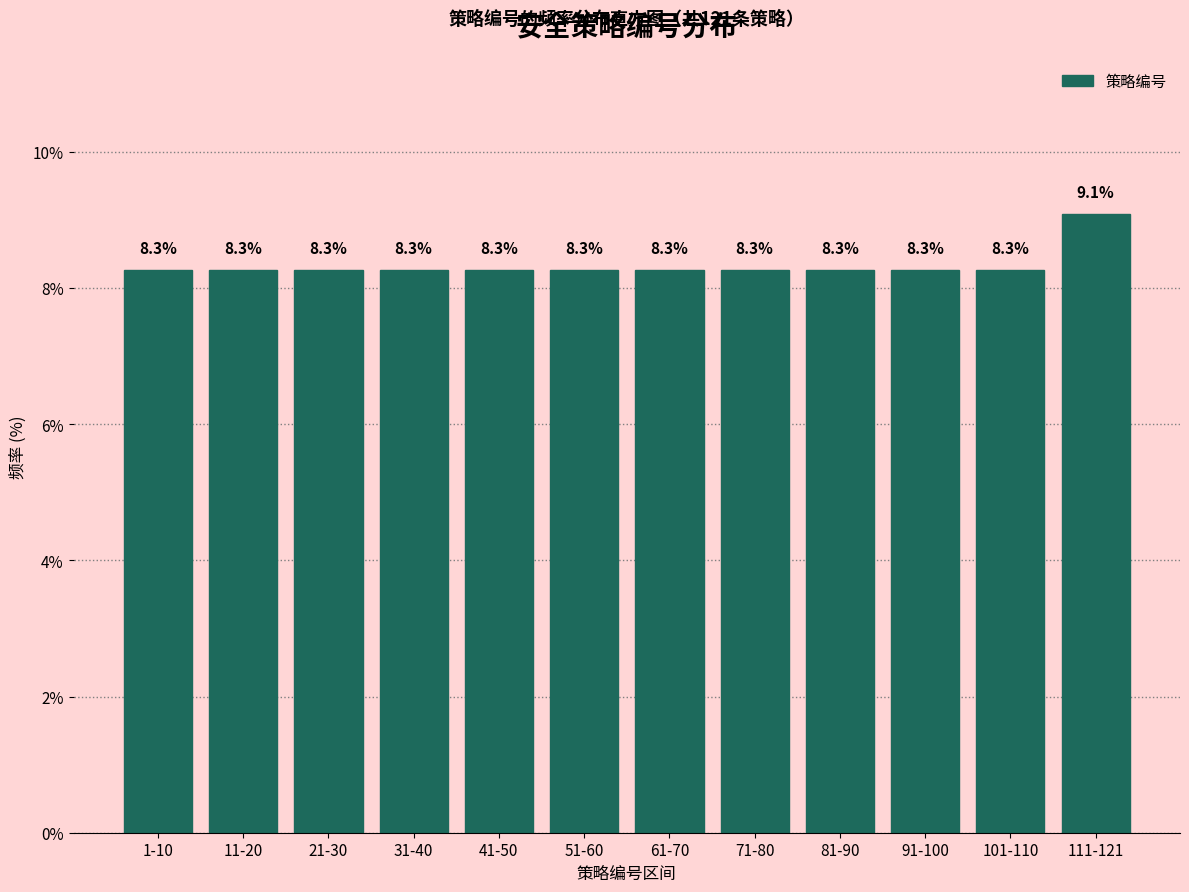

Reading left to right, transcribe all the data shown in this chart.

8.3	8.3	8.3	8.3	8.3	8.3	8.3	8.3	8.3	8.3	8.3	9.1